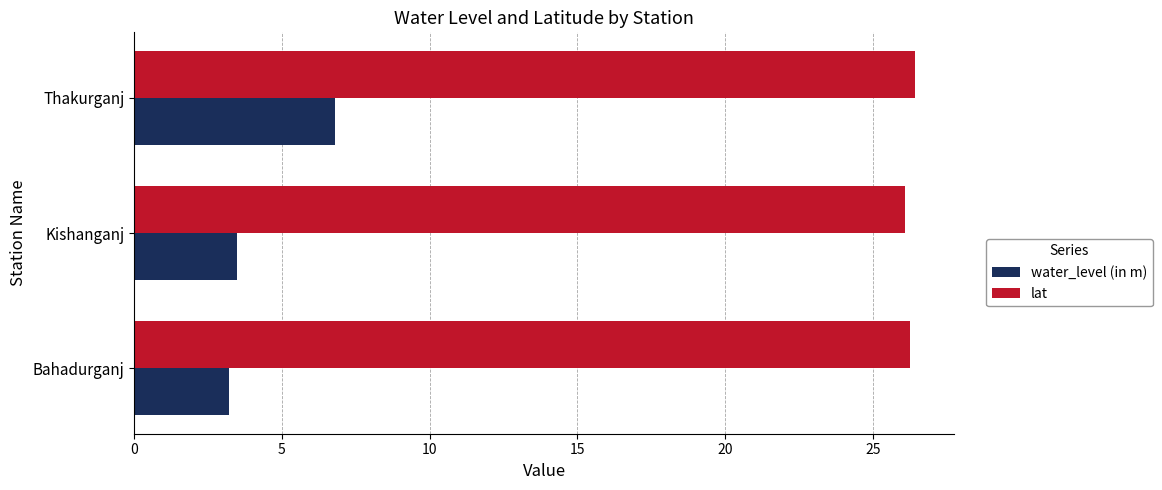

What is the sum of the lat values at Thakurganj and Kishanganj?

52.5